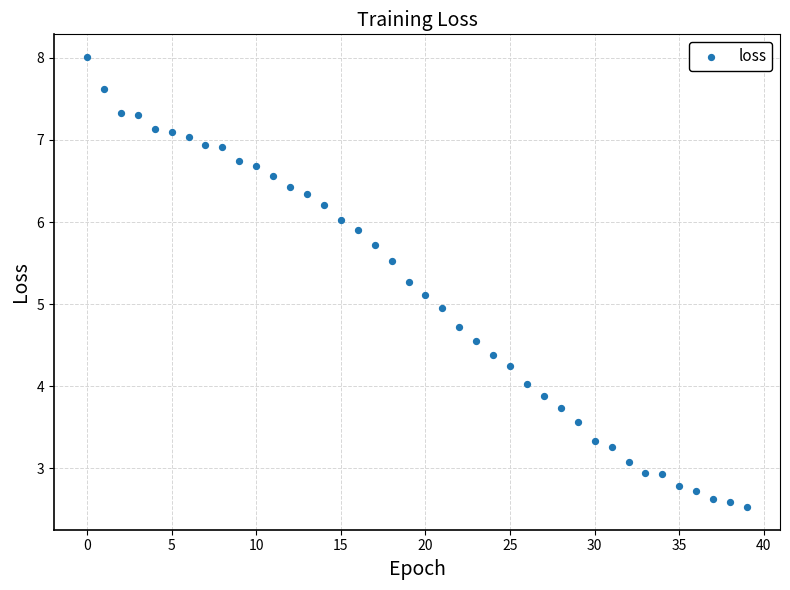

How many data points are displayed?

40